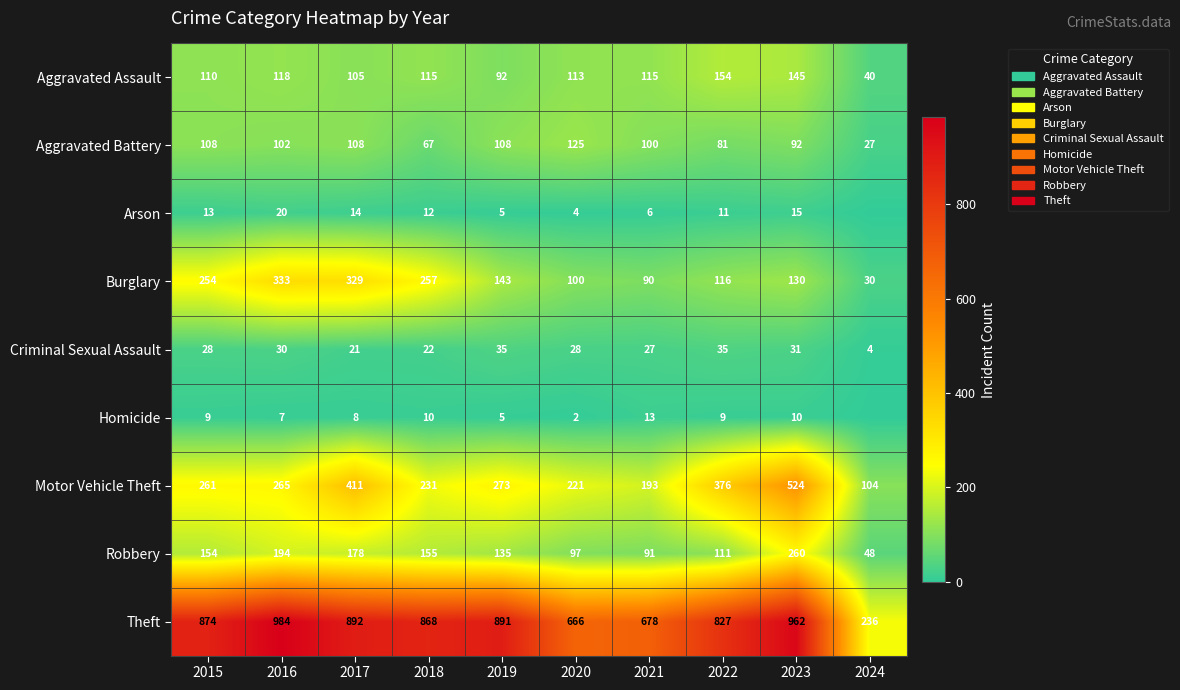

What is the difference between the maximum and minimum values in the Motor Vehicle Theft series?

420